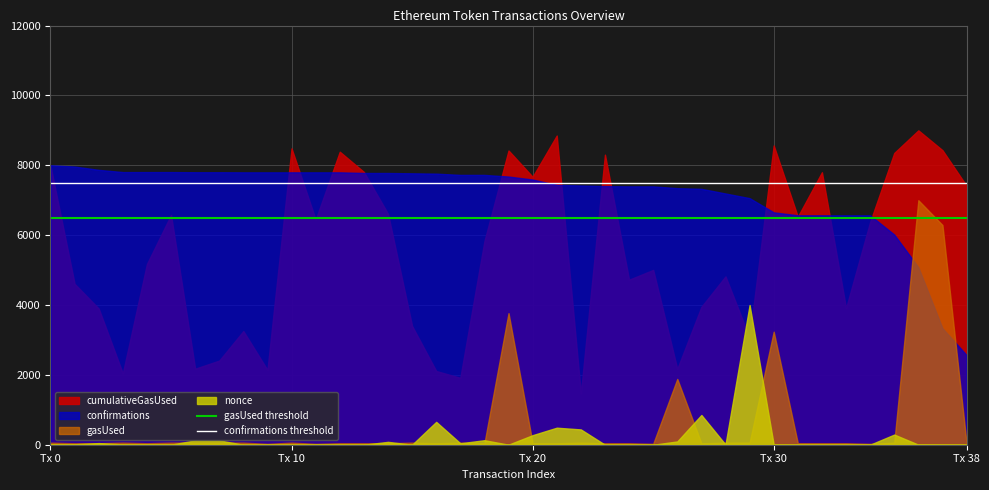

The value of confirmations threshold at Tx 0 is 7500. True or false?

True